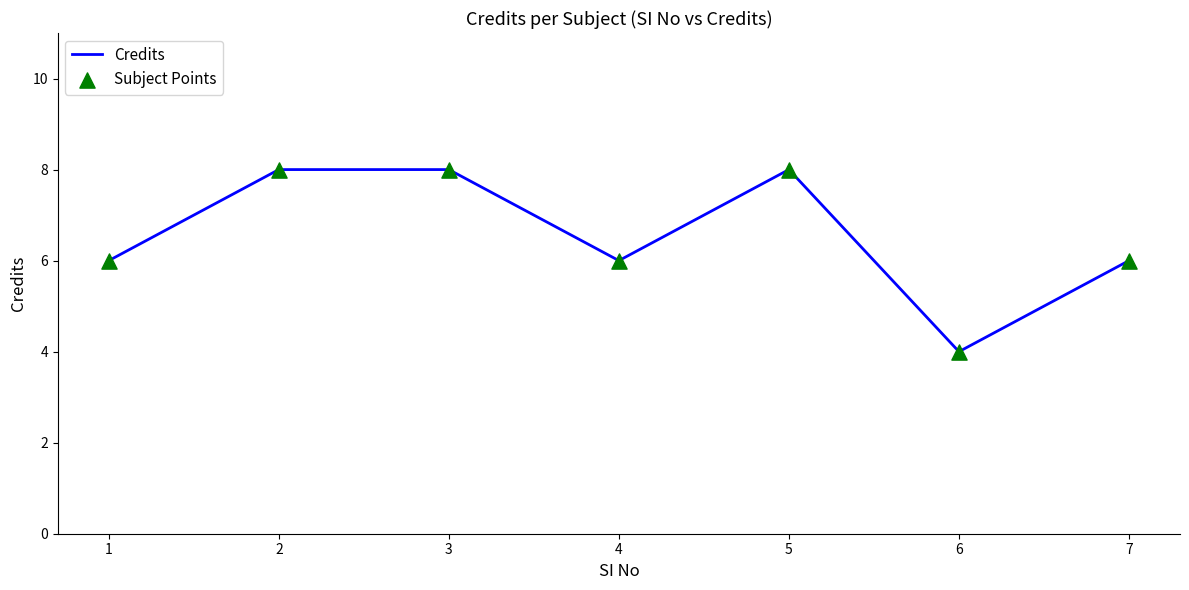

What is the change in value from 2 to 6?

-4